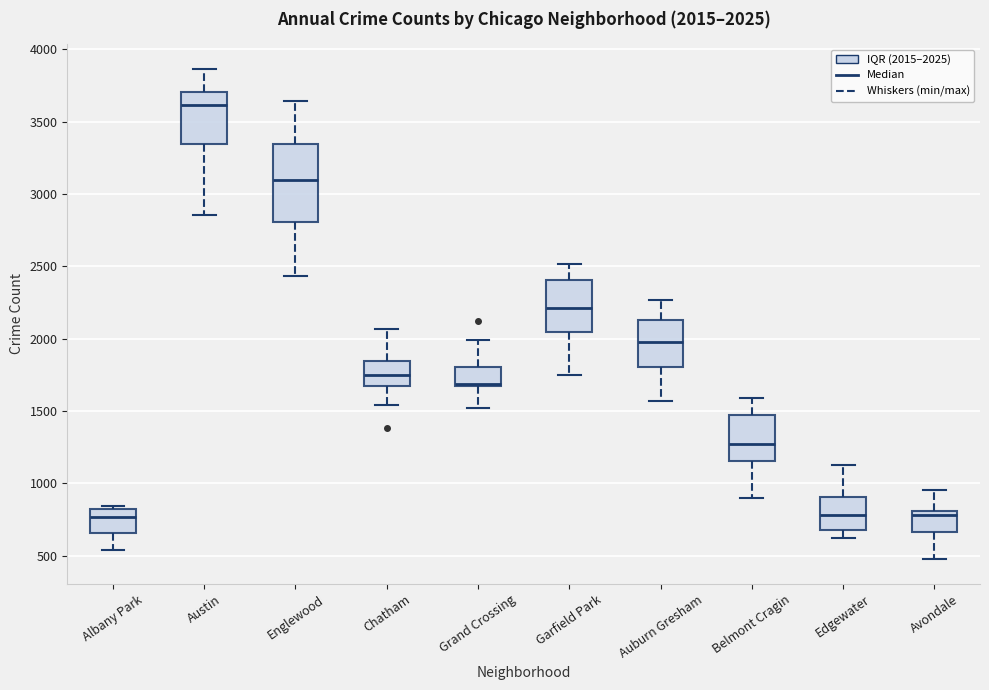

Which box is the tallest, from its lower edge to its upper edge?

Englewood